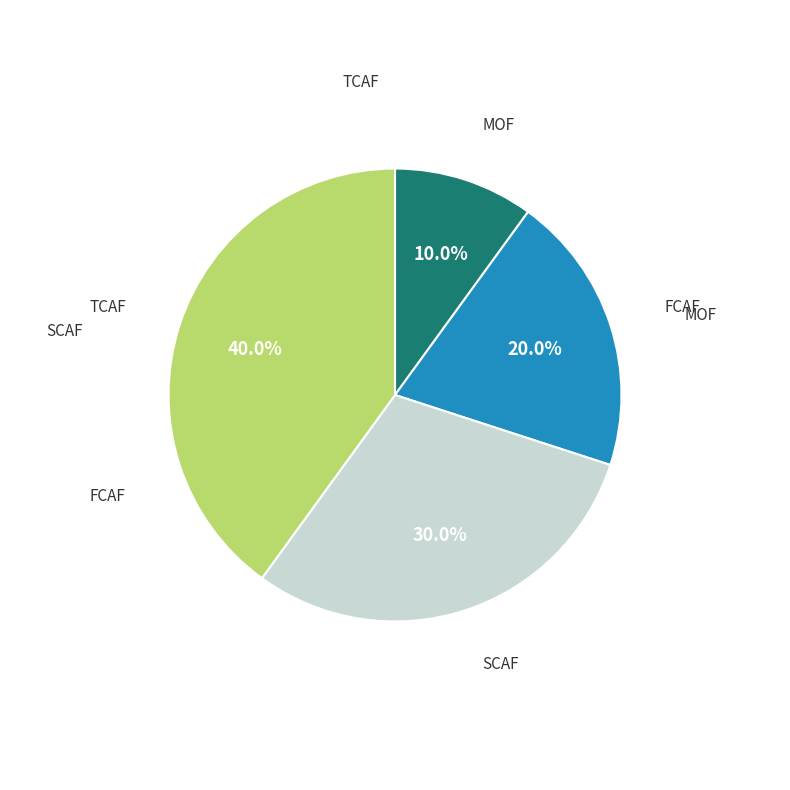

Is there a majority slice in this chart?

No